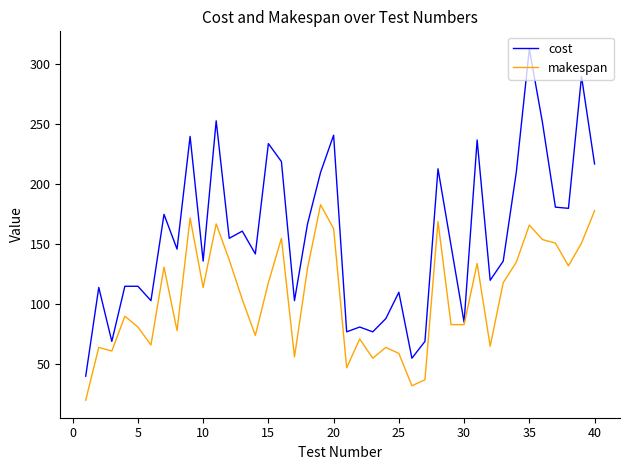

Rank the series by their average value, from highest to lowest.

cost, makespan